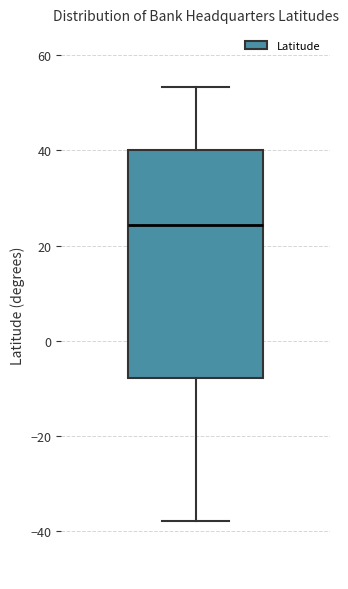

Read this box plot against the y-axis: the position of the median line, the range covered by the box, and the ends of both whiskers. The values are not printed on the chart, so give them approximately, as read against the axis.

median 24, box -8 to 40, whiskers -38 to 54